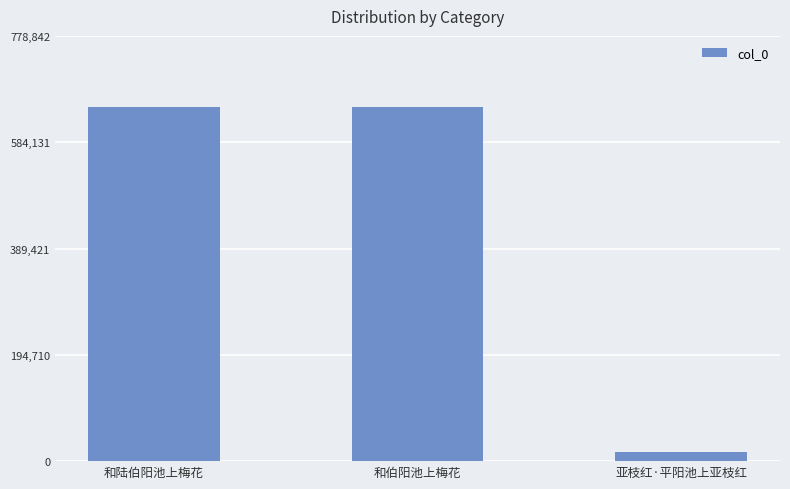

What is the value of the 1st bar from the left?

648160